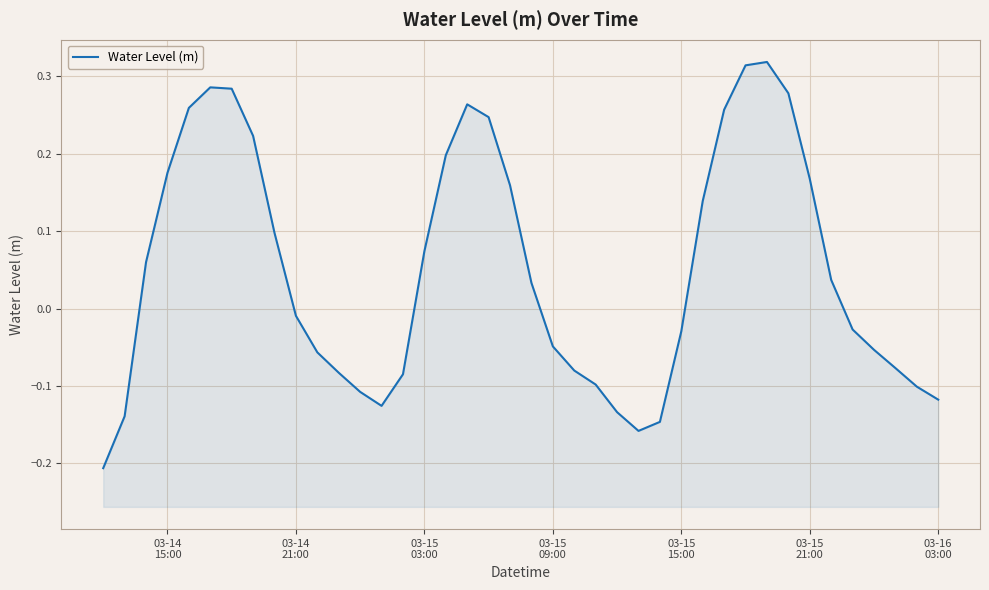

Does the chart display data point markers on the line(s)?

No